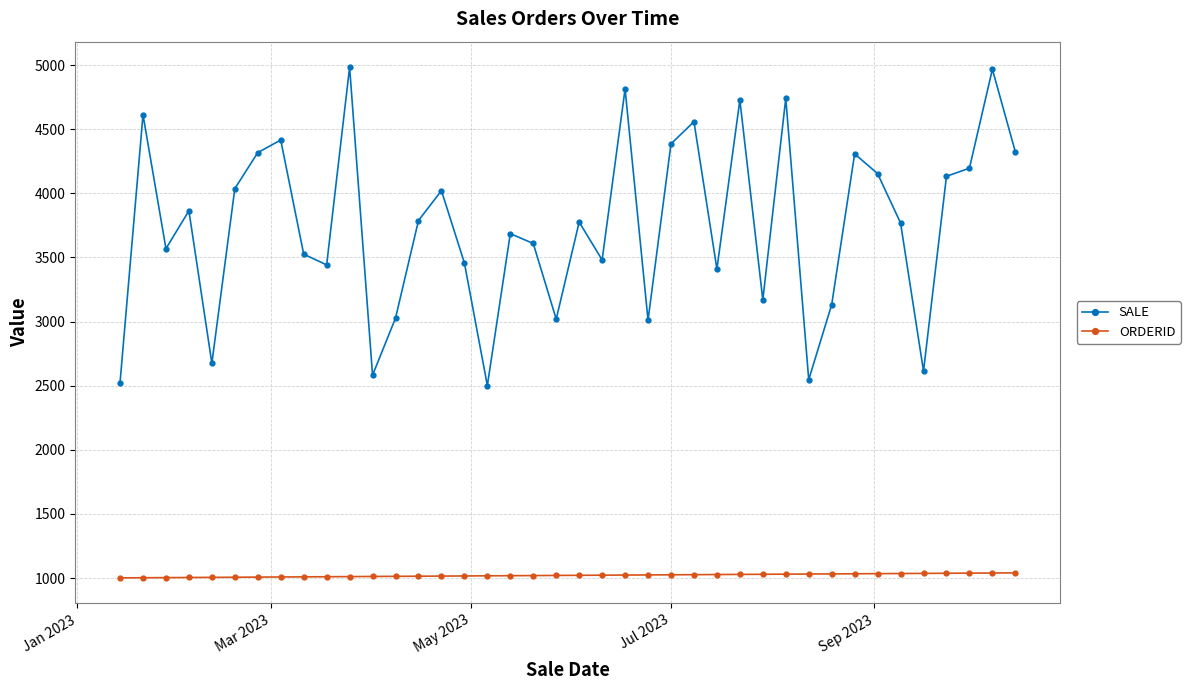

Which series has the widest spread of values?

SALE